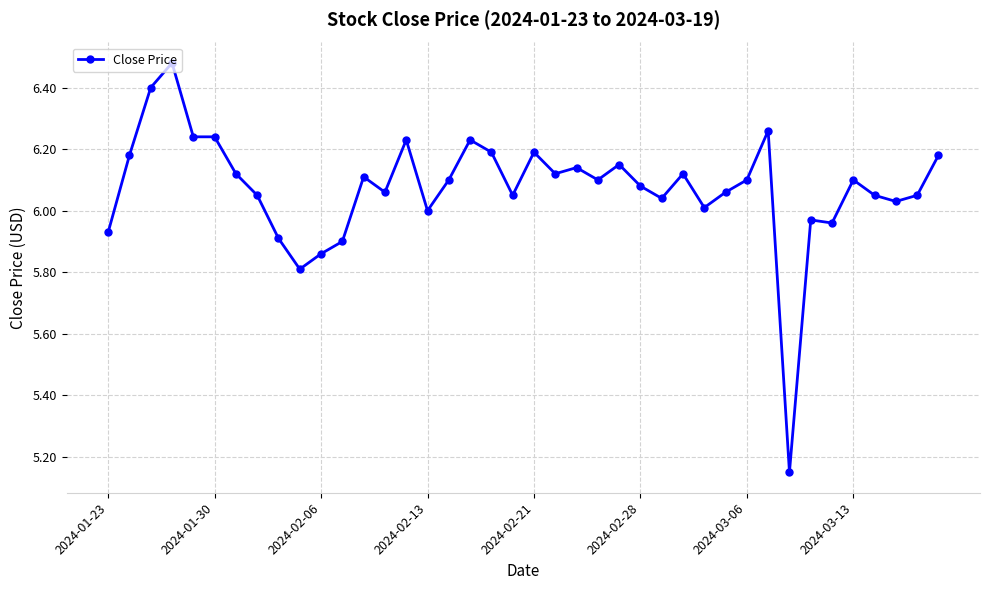

What is the difference between the maximum and minimum values?

1.3